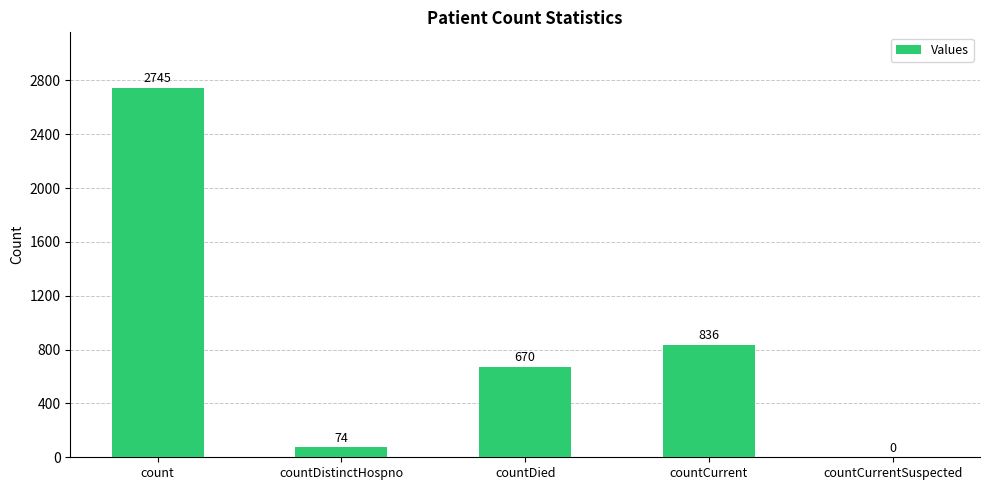

True or false: the data shows 408 at countCurrent.

False